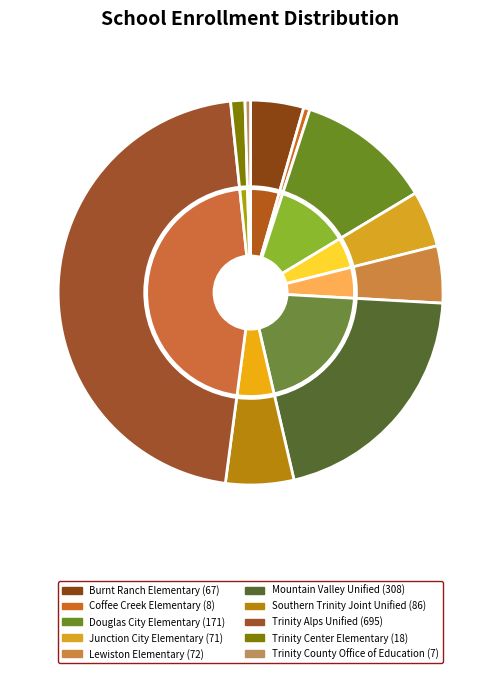

What percentage do Douglas City Elementary and Trinity Alps Unified together represent?

57.6%